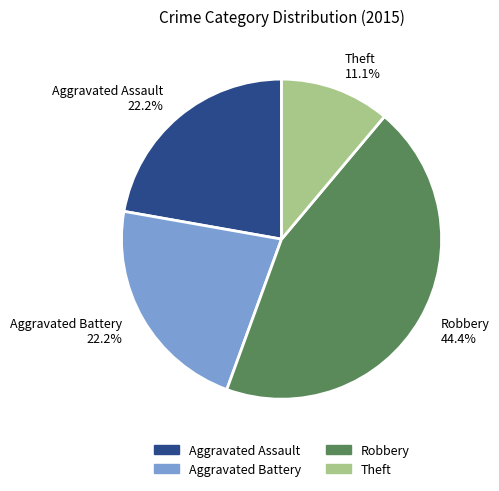

What is the total percentage of Aggravated Assault and Robbery?

66.7%